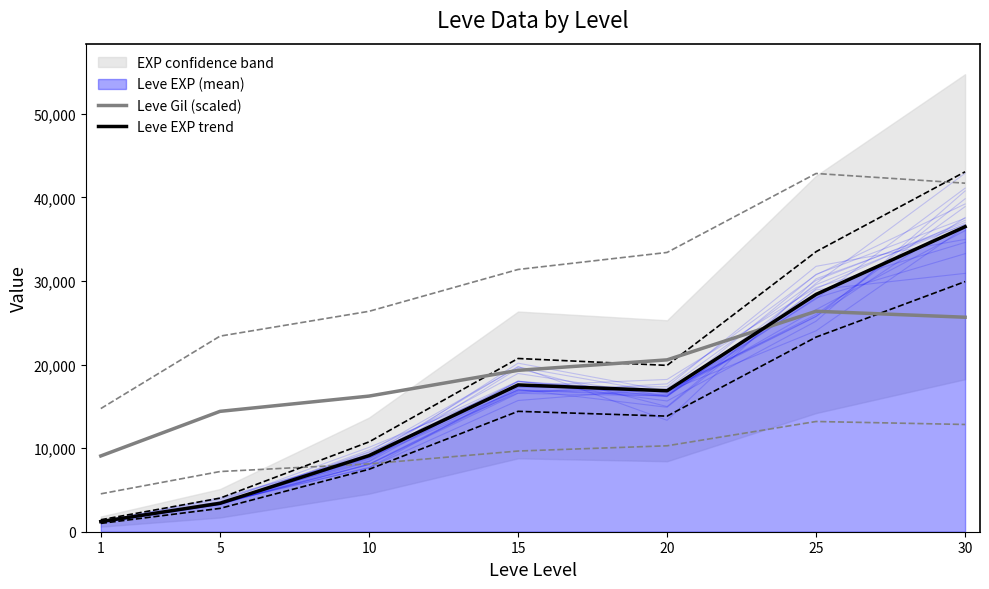

Which series has the largest range (max minus min)?

Leve EXP trend